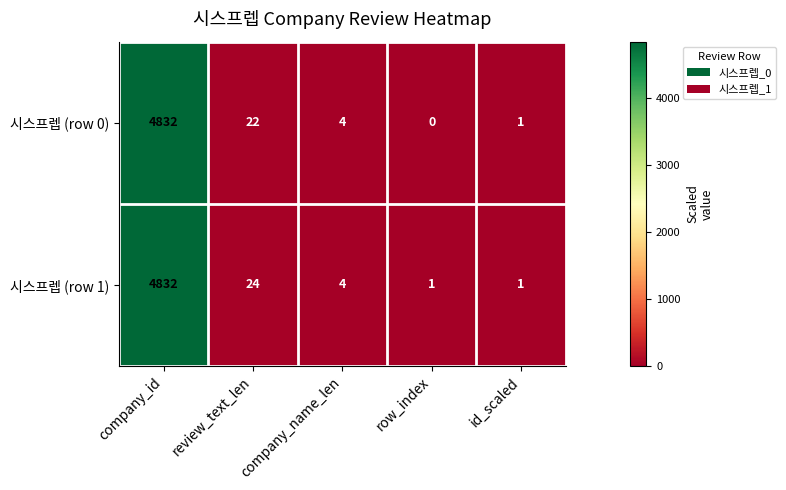

What is the greatest value displayed?

4832